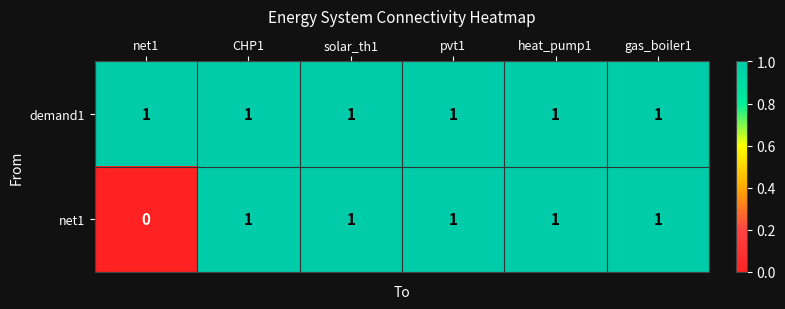

How many series are shown in this chart?

2